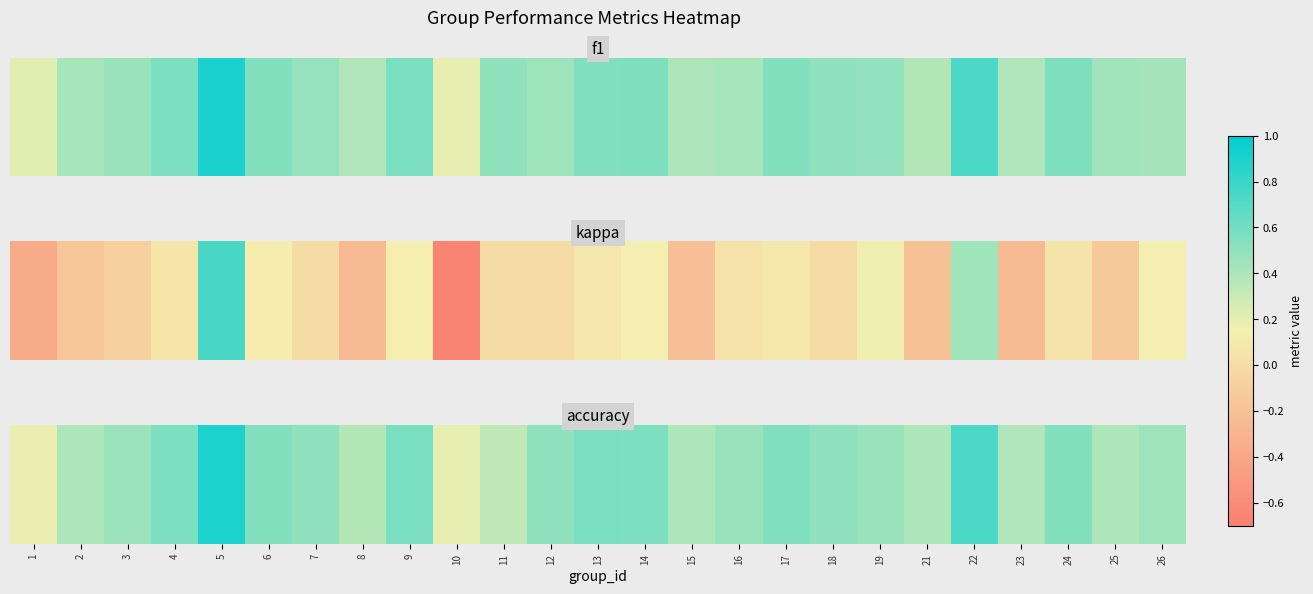

What is the average value?

0.5